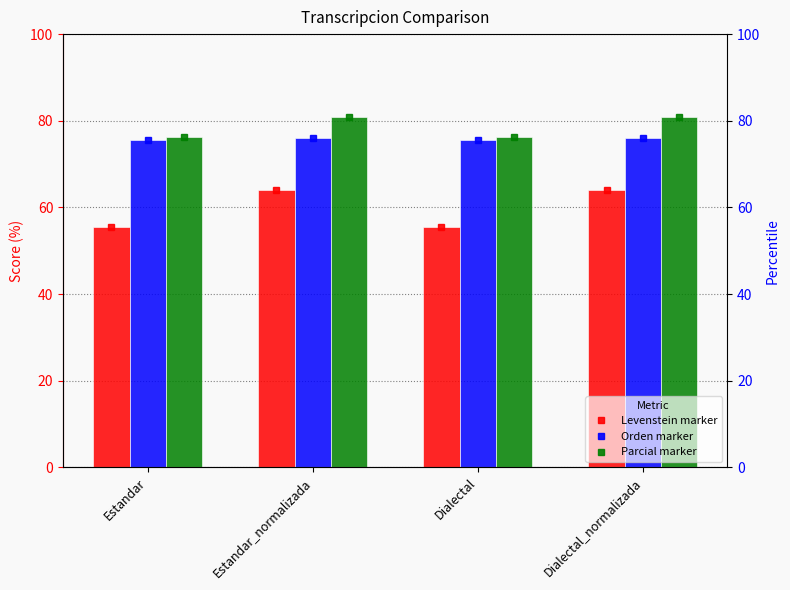

Reading left to right, extract all data points from this chart.

Levenstein marker: Estandar=55.6	Estandar_normalizada=64.1	Dialectal=55.6	Dialectal_normalizada=64.1
Orden marker: Estandar=75.6	Estandar_normalizada=76.0	Dialectal=75.6	Dialectal_normalizada=76.0
Parcial marker: Estandar=76.2	Estandar_normalizada=80.8	Dialectal=76.2	Dialectal_normalizada=80.8
Levenstein: Estandar=55.6	Estandar_normalizada=64.1	Dialectal=55.6	Dialectal_normalizada=64.1
Orden: Estandar=75.6	Estandar_normalizada=76.0	Dialectal=75.6	Dialectal_normalizada=76.0
Parcial: Estandar=76.2	Estandar_normalizada=80.8	Dialectal=76.2	Dialectal_normalizada=80.8